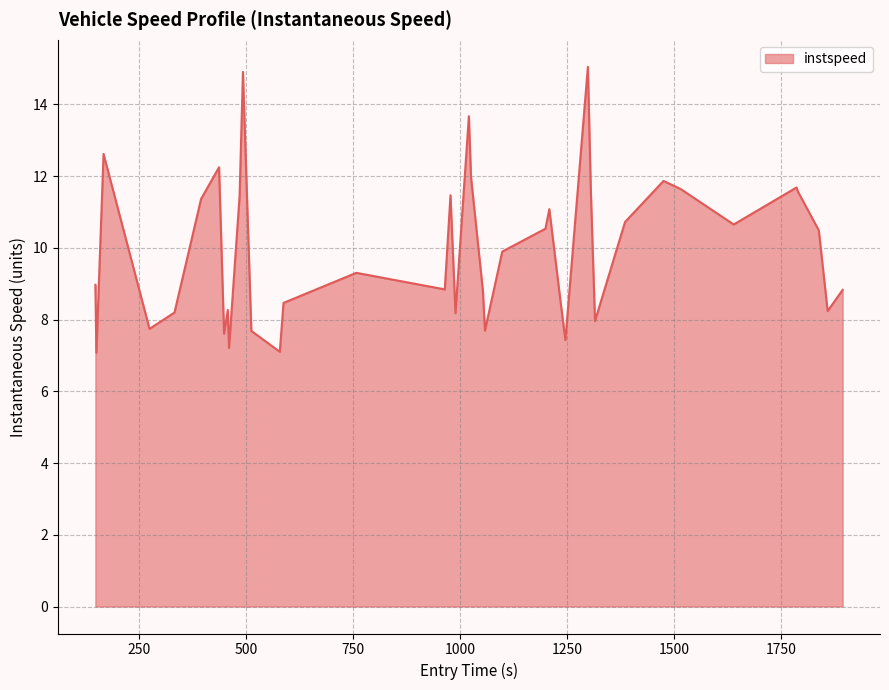

What is the difference between the maximum and minimum values?

8.0